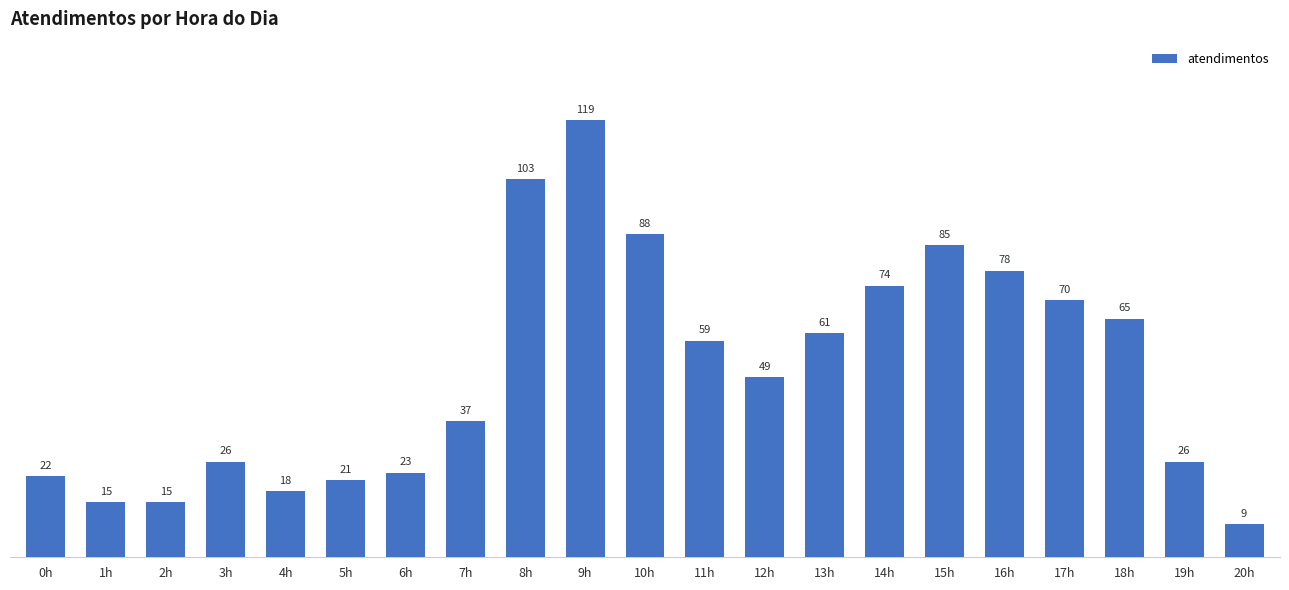

What is the change in value from 6h to 20h?

-14